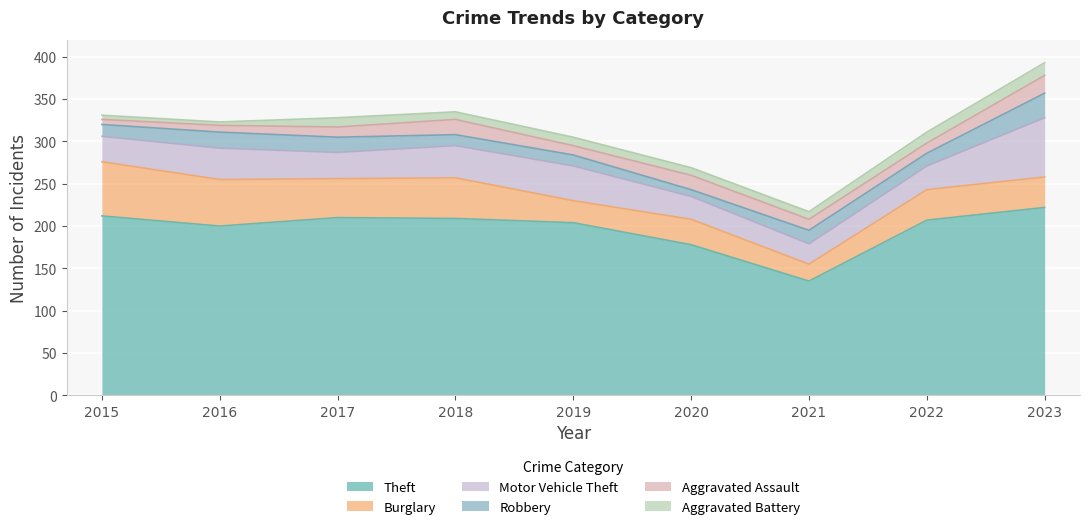

True or false: Aggravated Assault has a value of 30 at 2023.

False